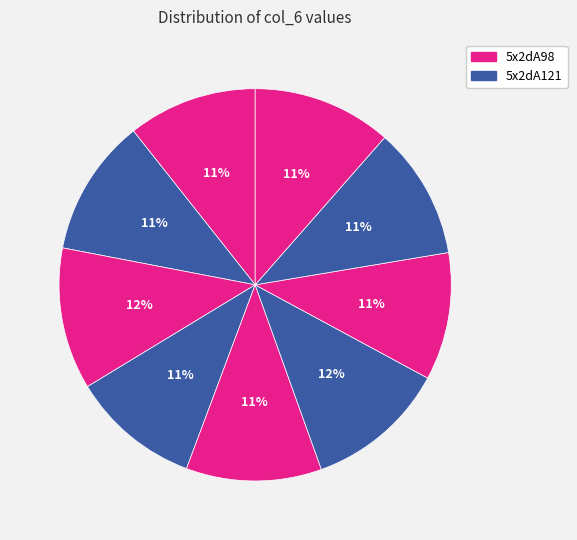

How many slices are in this pie chart?

9